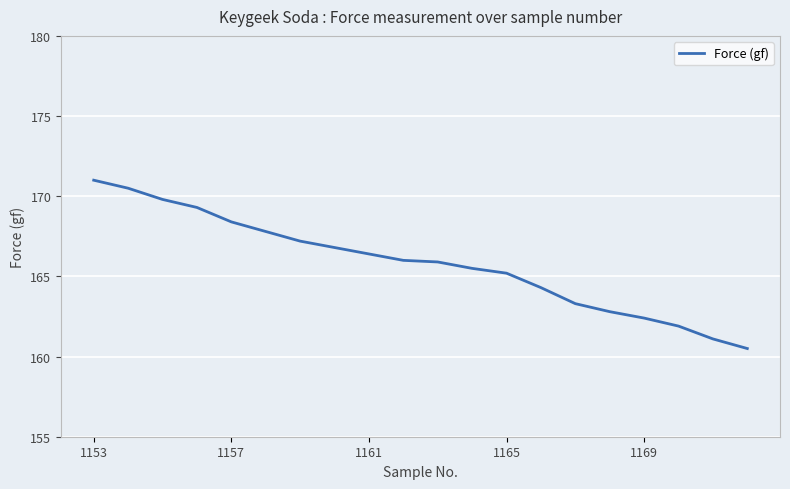

Is this an area chart (filled region under the line)?

No